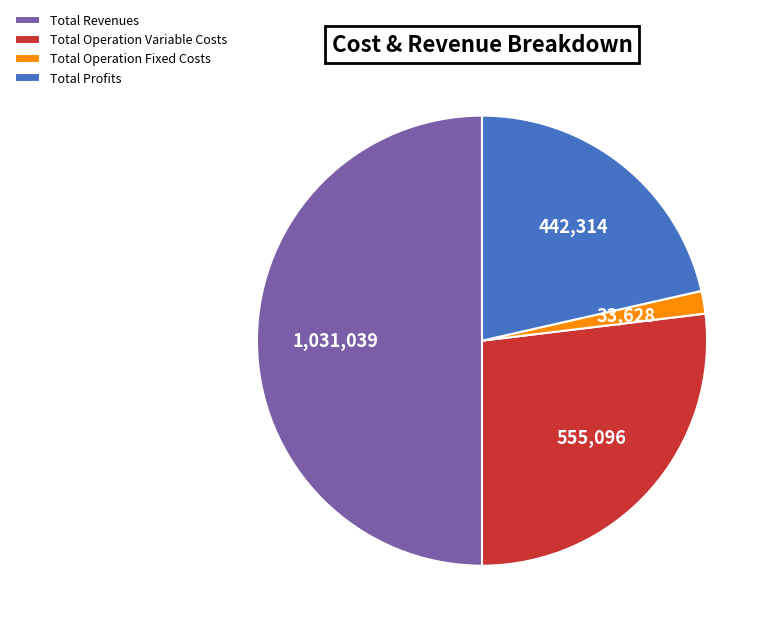

Rank the categories by value from highest to lowest.

Total Revenues, Total Operation Variable Costs, Total Profits, Total Operation Fixed Costs